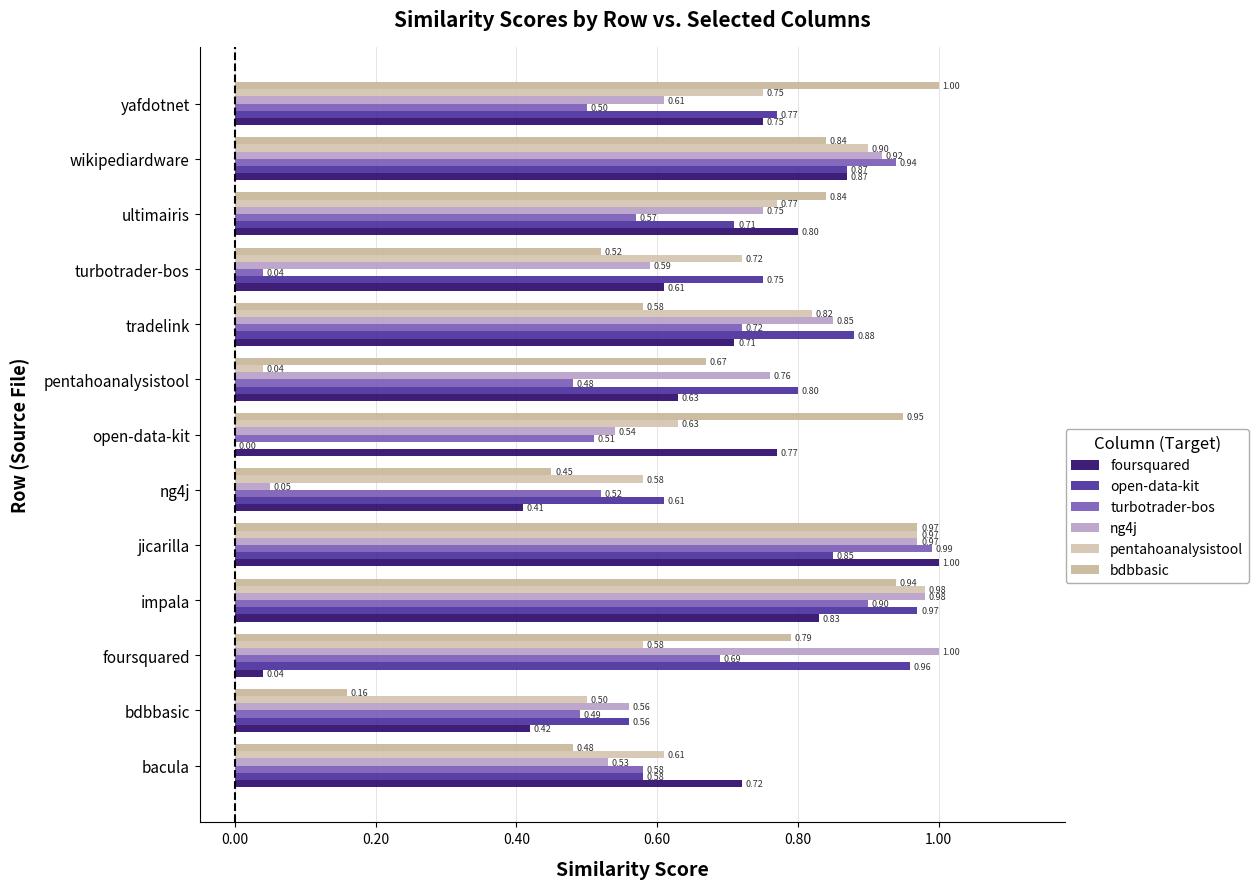

What is the difference between the maximum and second lowest values in the open-data-kit series?

0.4